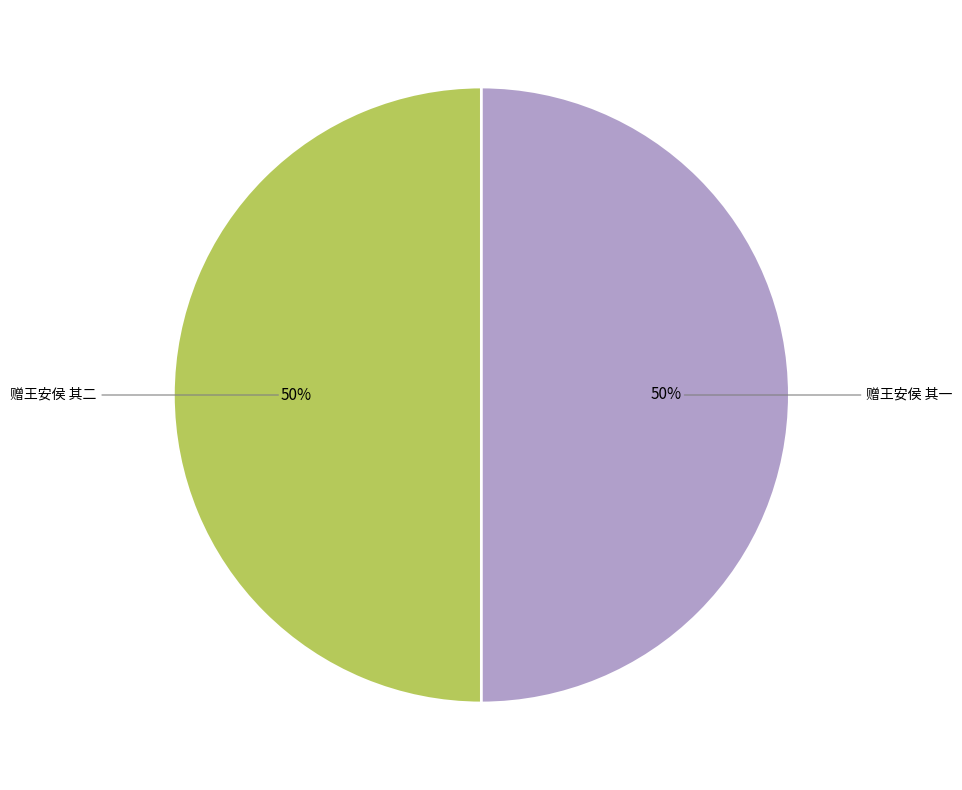

To the nearest percent, what is the average slice percentage?

50%